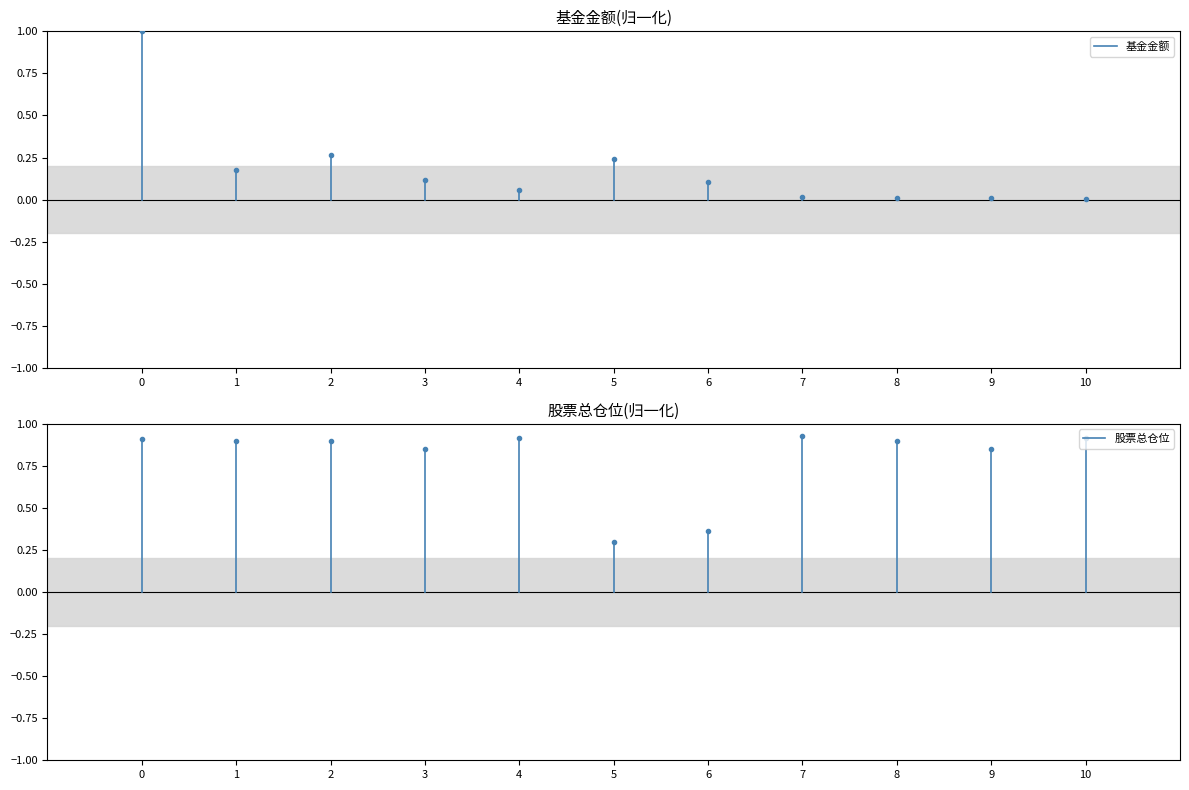

What is the greatest value displayed?

1.0